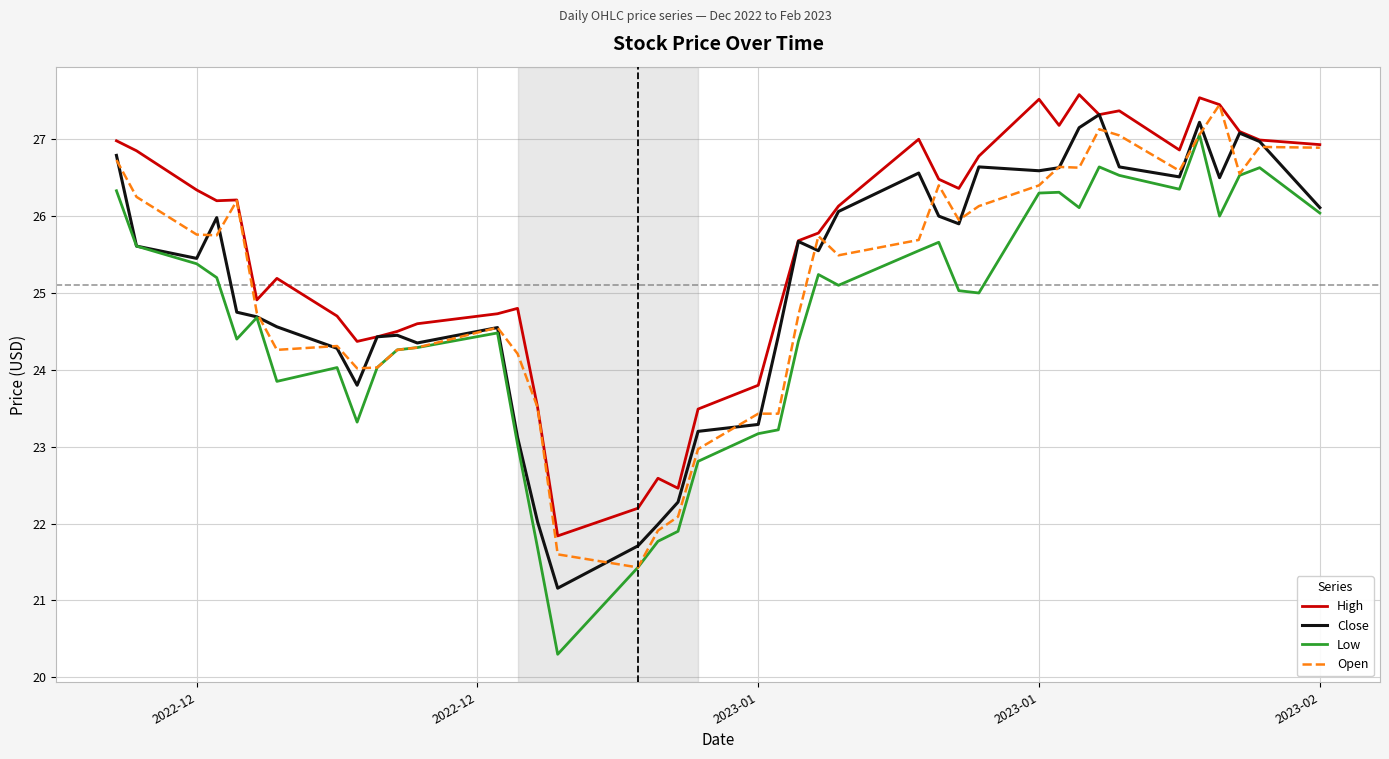

Which series has the widest spread of values?

Low